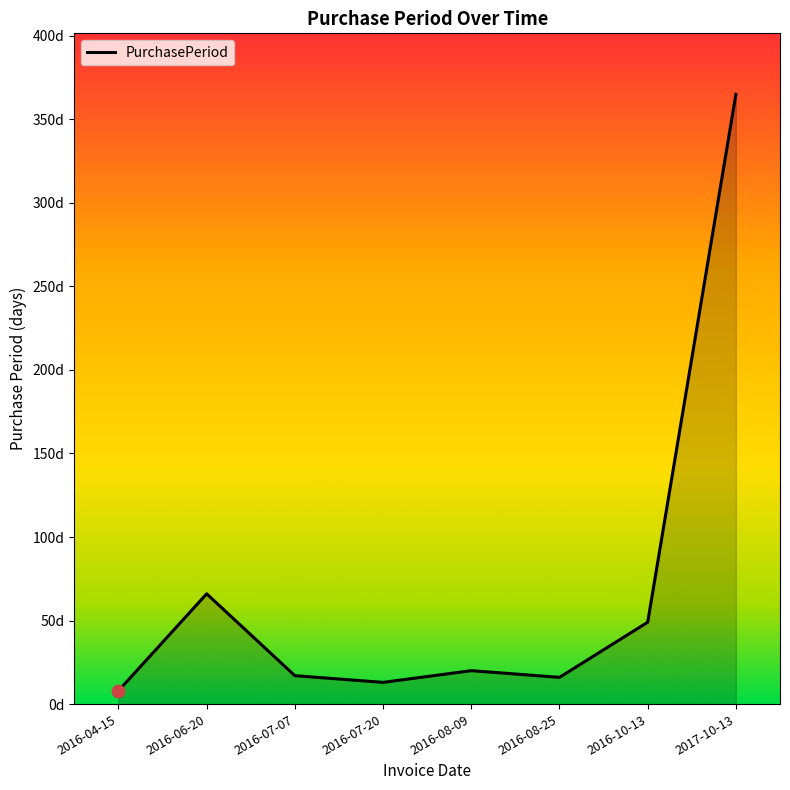

What is the change in value from 2016-04-15 to 2016-07-07?

+9